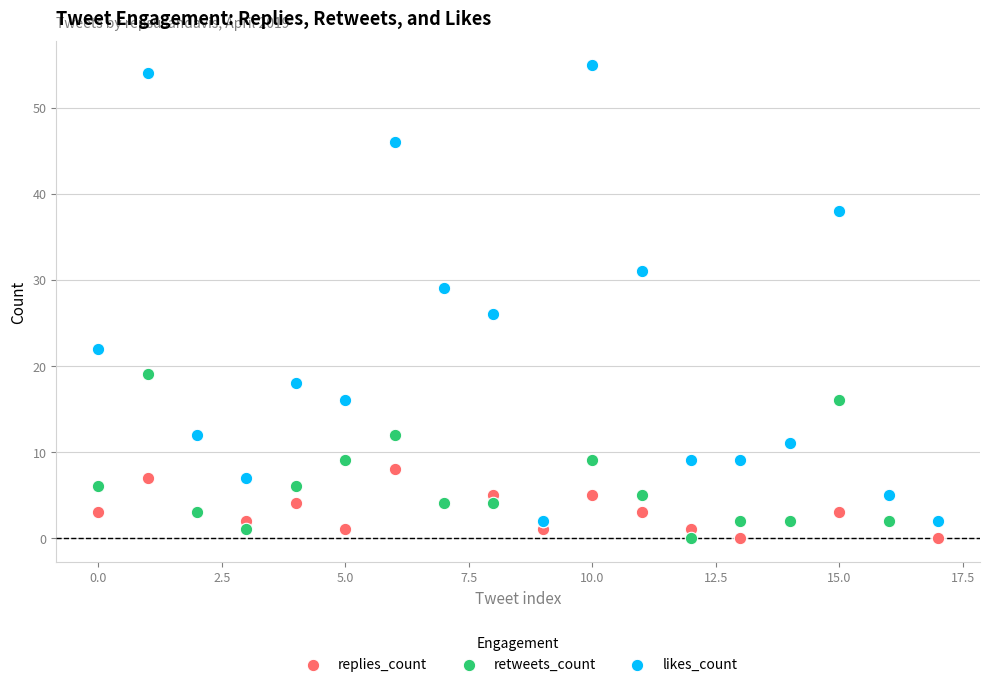

Across all series, what Y value is closest to 27?

26